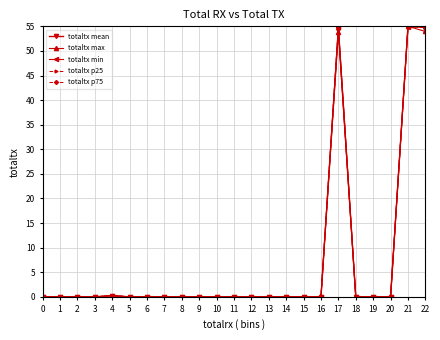

What is the total value across all series at 21?

274.7